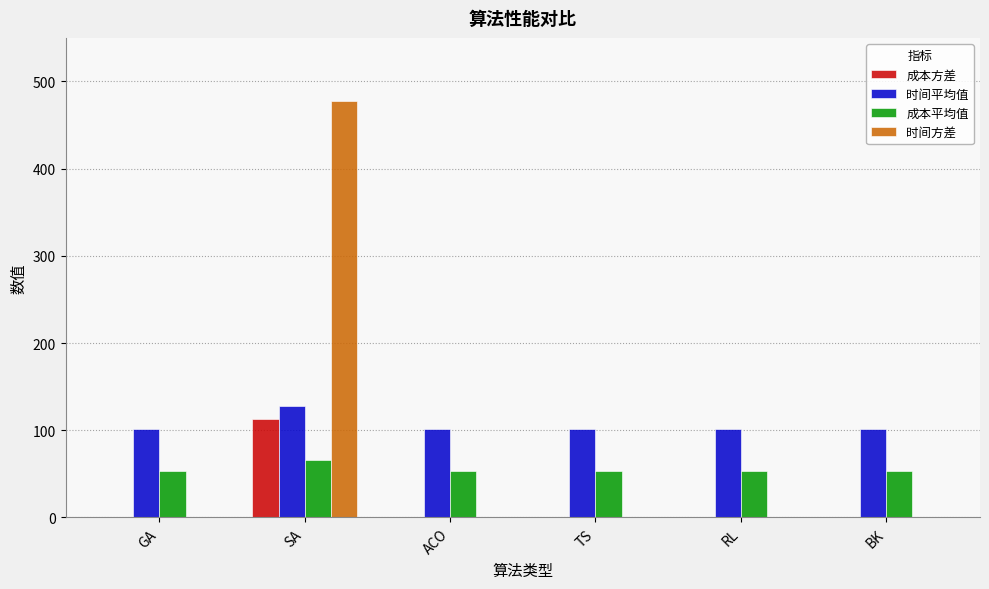

What is the maximum value for 时间方差?

477.7